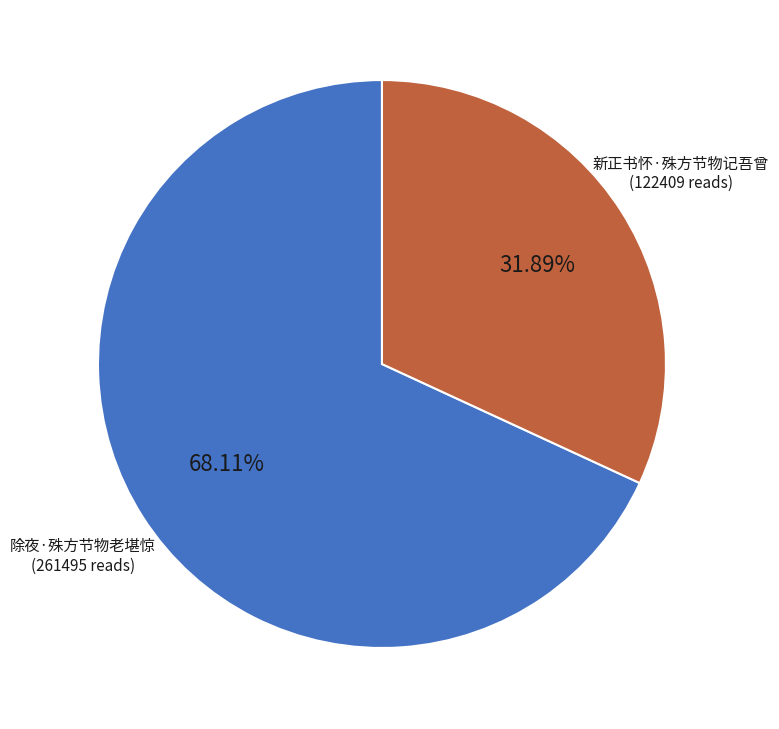

To the nearest percent, what percentage of the pie is 新正书怀·殊方节物记吾曾?

32%